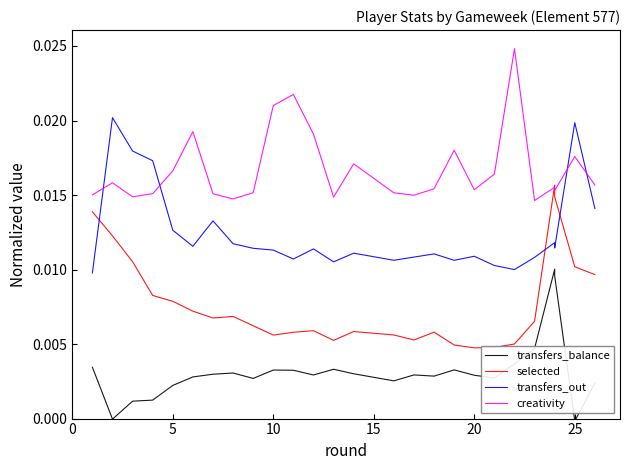

The transfers_balance series shows 0.0 at 15. True or false?

True